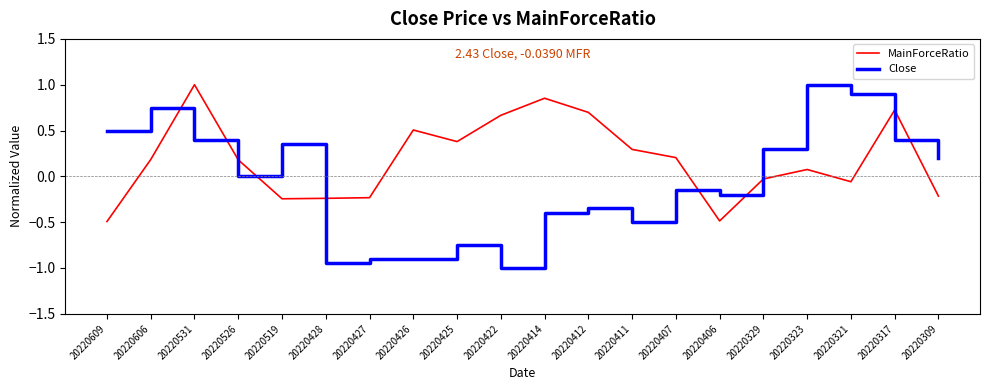

How many intersections are there between Close and MainForceRatio?

6